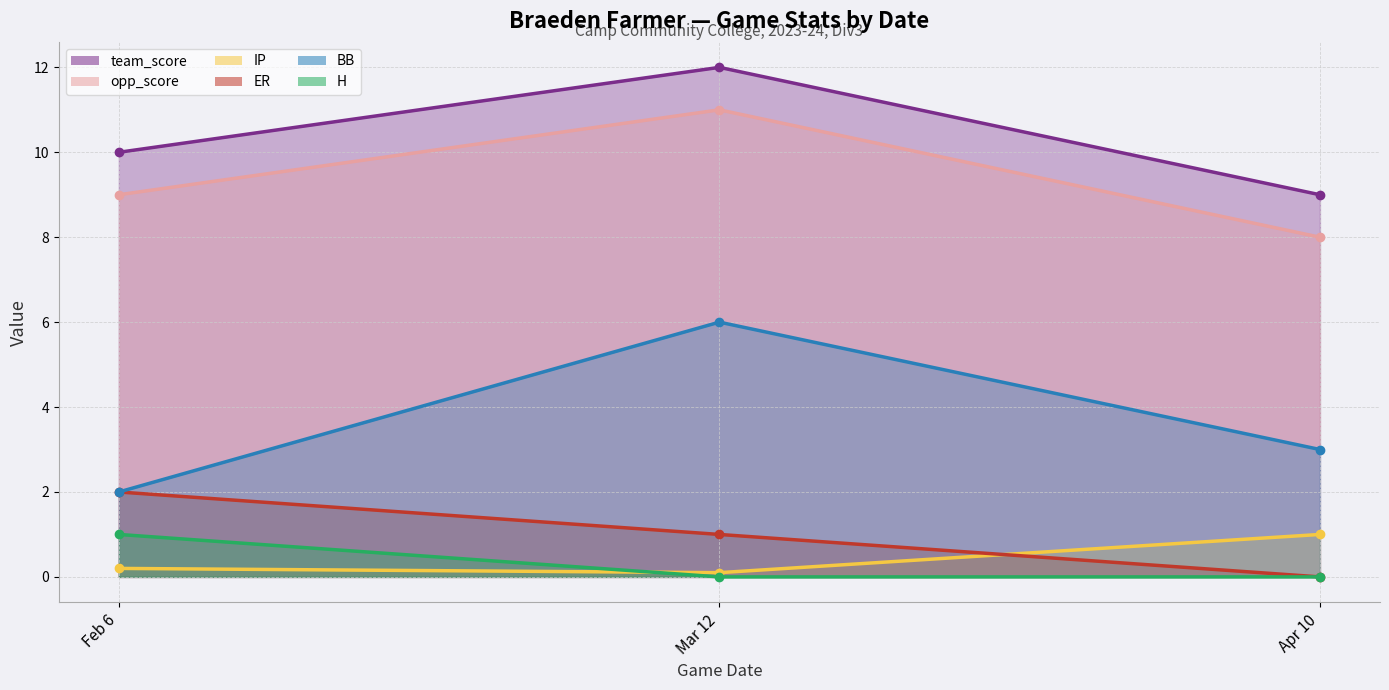

Rank the series at Apr 10 from lowest to highest value.

ER, H, IP, BB, opp_score, team_score